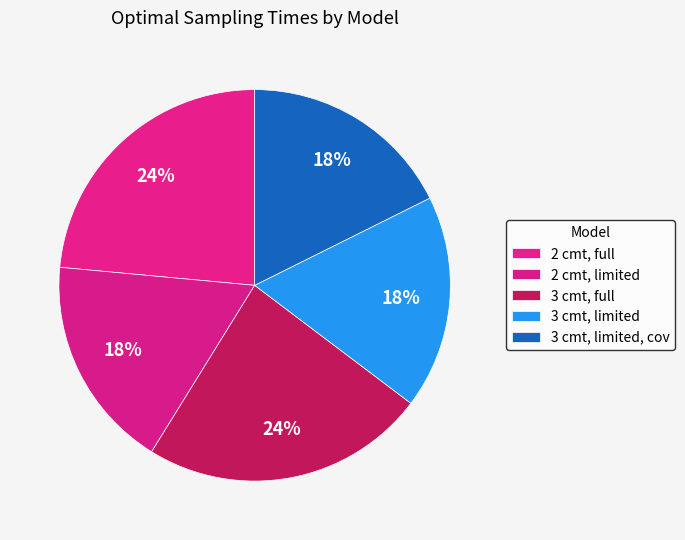

How many segments does this pie chart have?

5